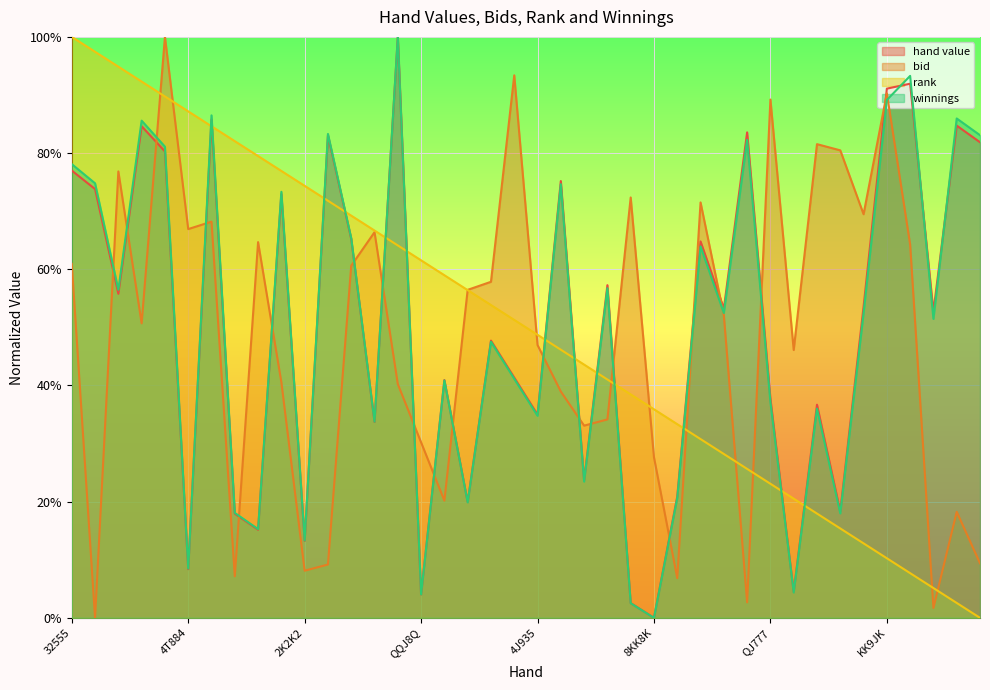

What is the average value of the winnings series?

0.5